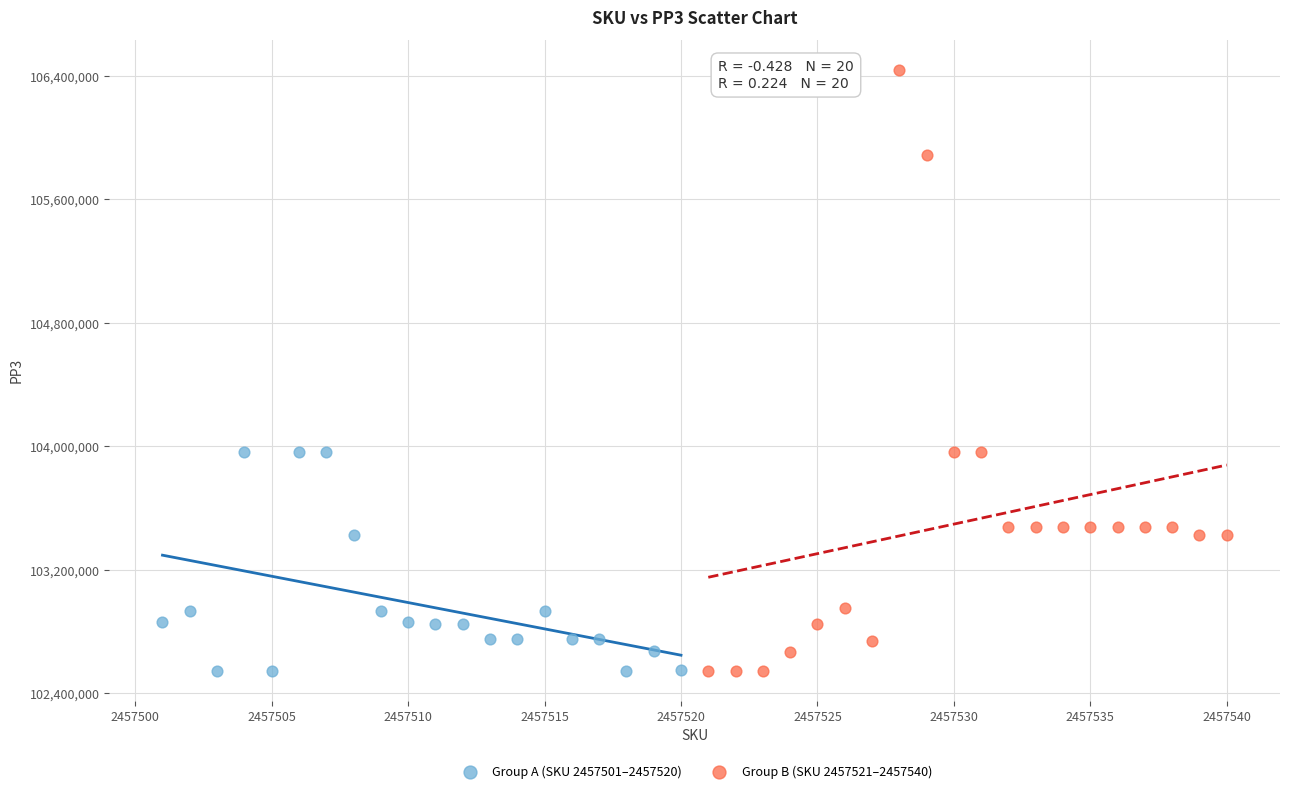

Which series has the widest spread of Y values?

Group B (SKU 2457521–2457540)